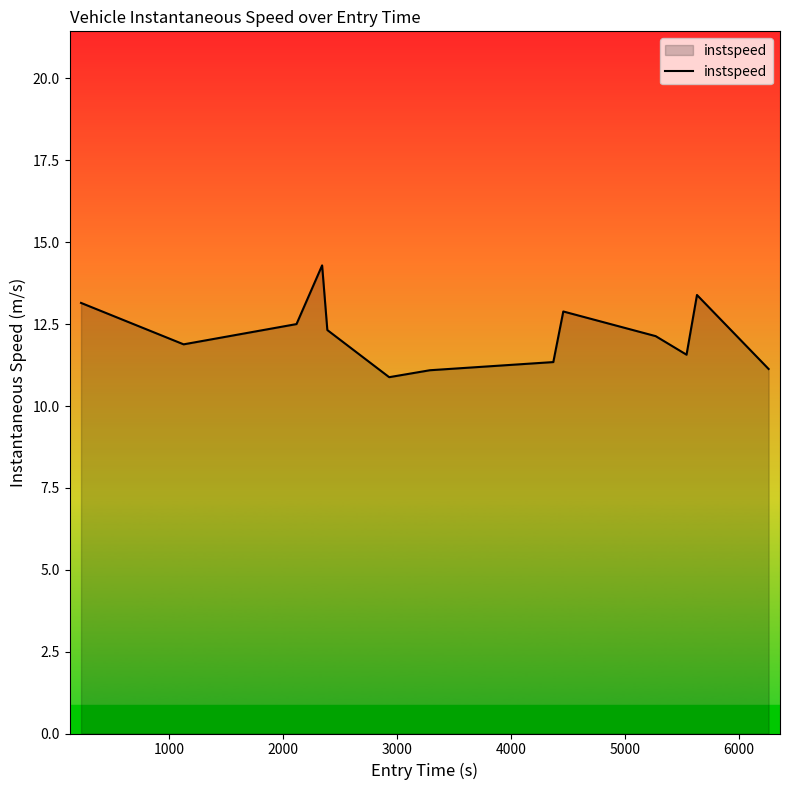

What is the smallest value displayed?

10.9